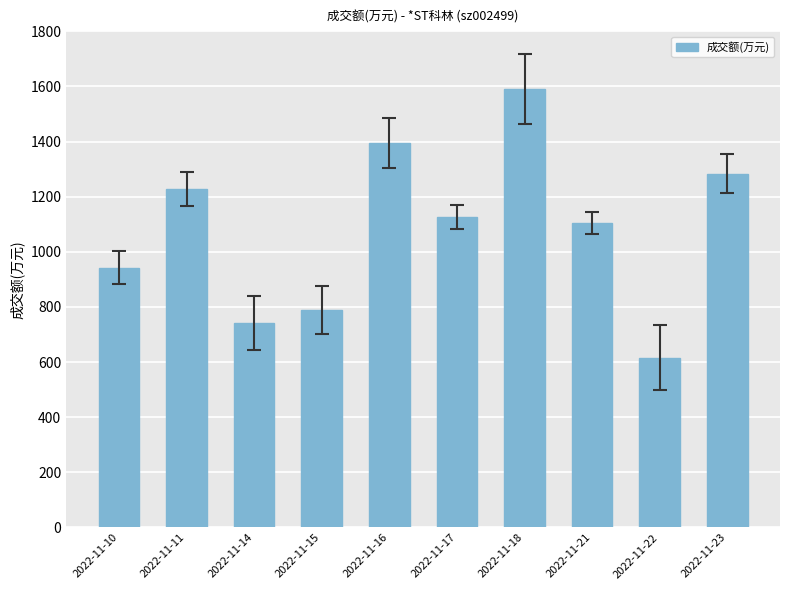

At which label is the value closest to 1103?

2022-11-21